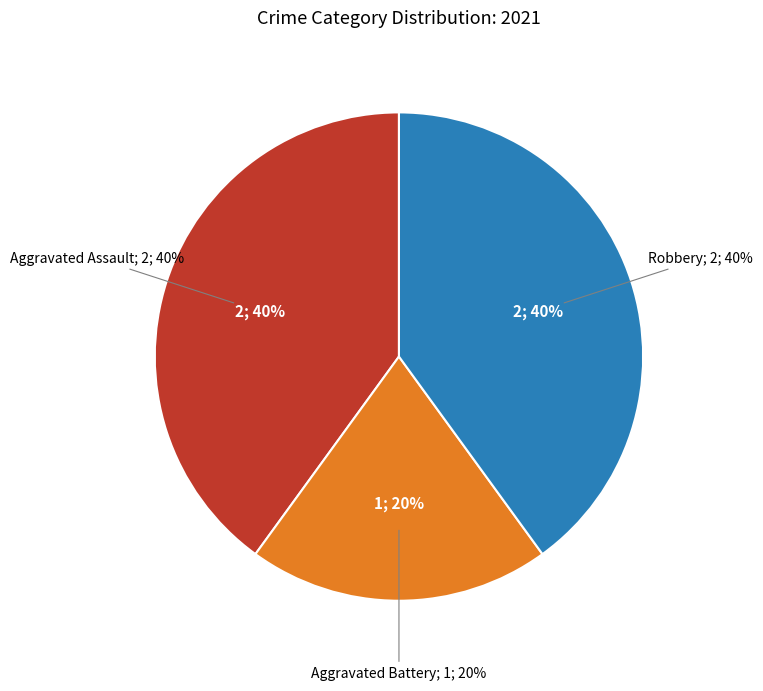

What is the ratio of the value at Aggravated Assault to the value at Robbery?

1.0